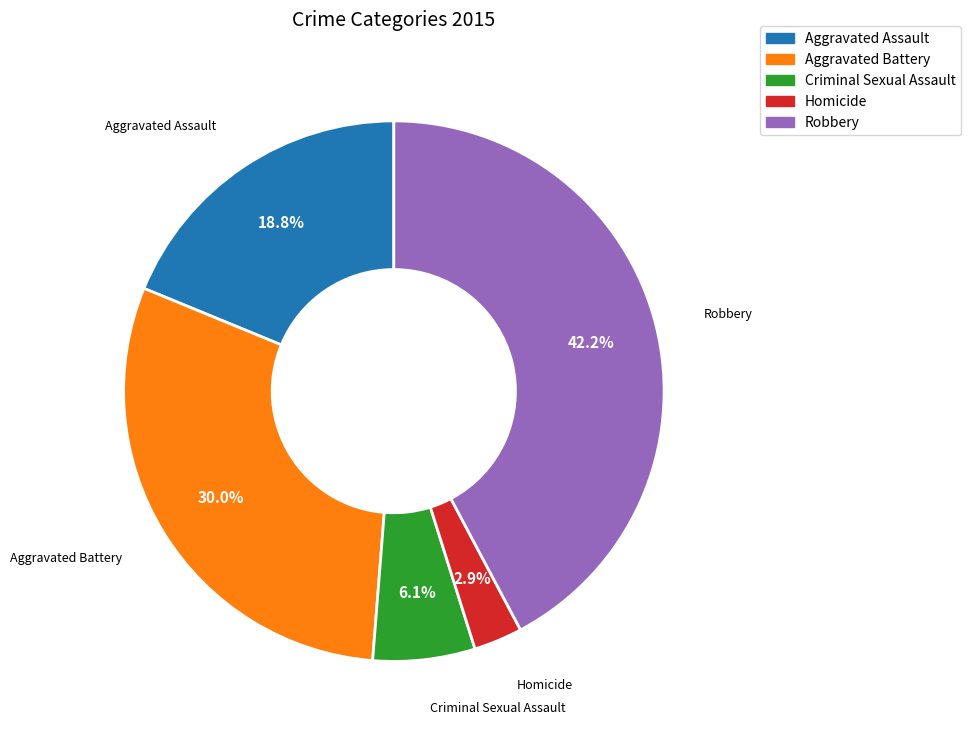

To the nearest percent, what is the average slice percentage?

20%